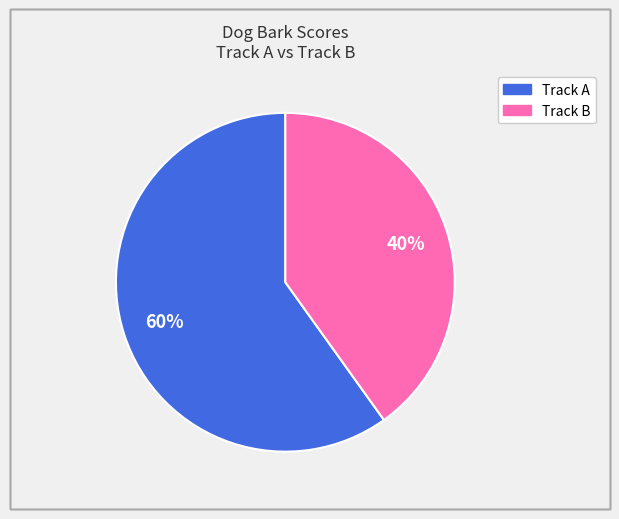

Is there a majority slice in this chart?

Yes